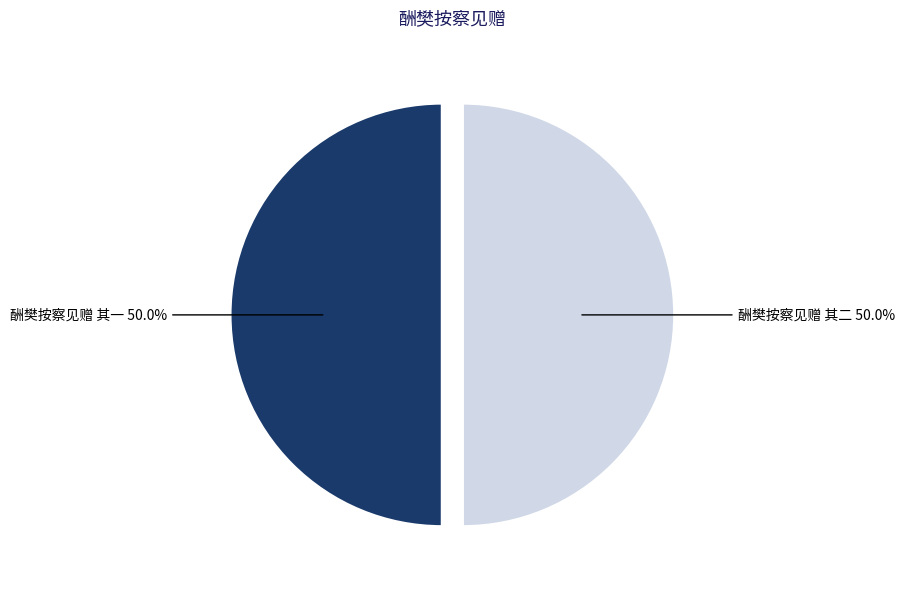

Combined, do 酬樊按察见赠 其二 and 酬樊按察见赠 其一 account for over 50%?

Yes